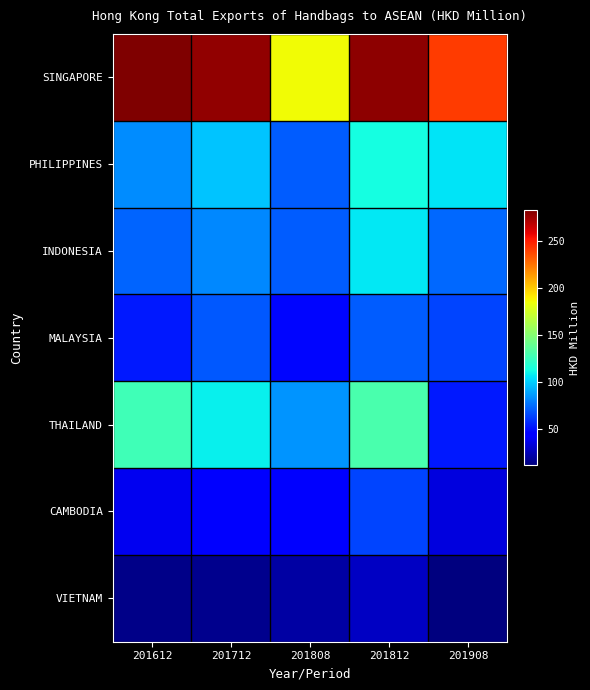

How many distinct data groups are displayed?

7